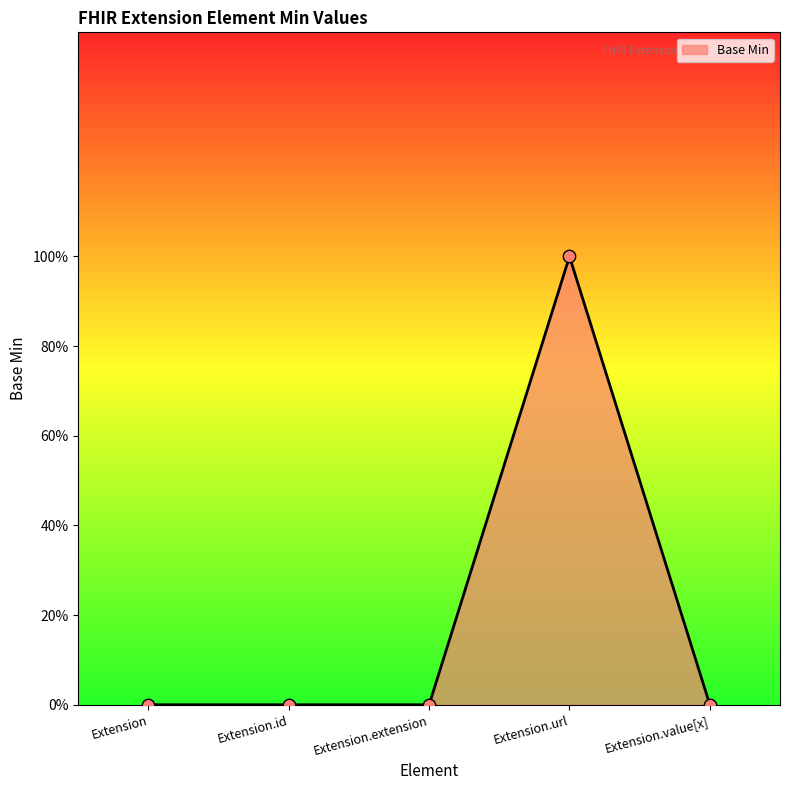

Which has a higher value, Extension.id or Extension.url?

Extension.url